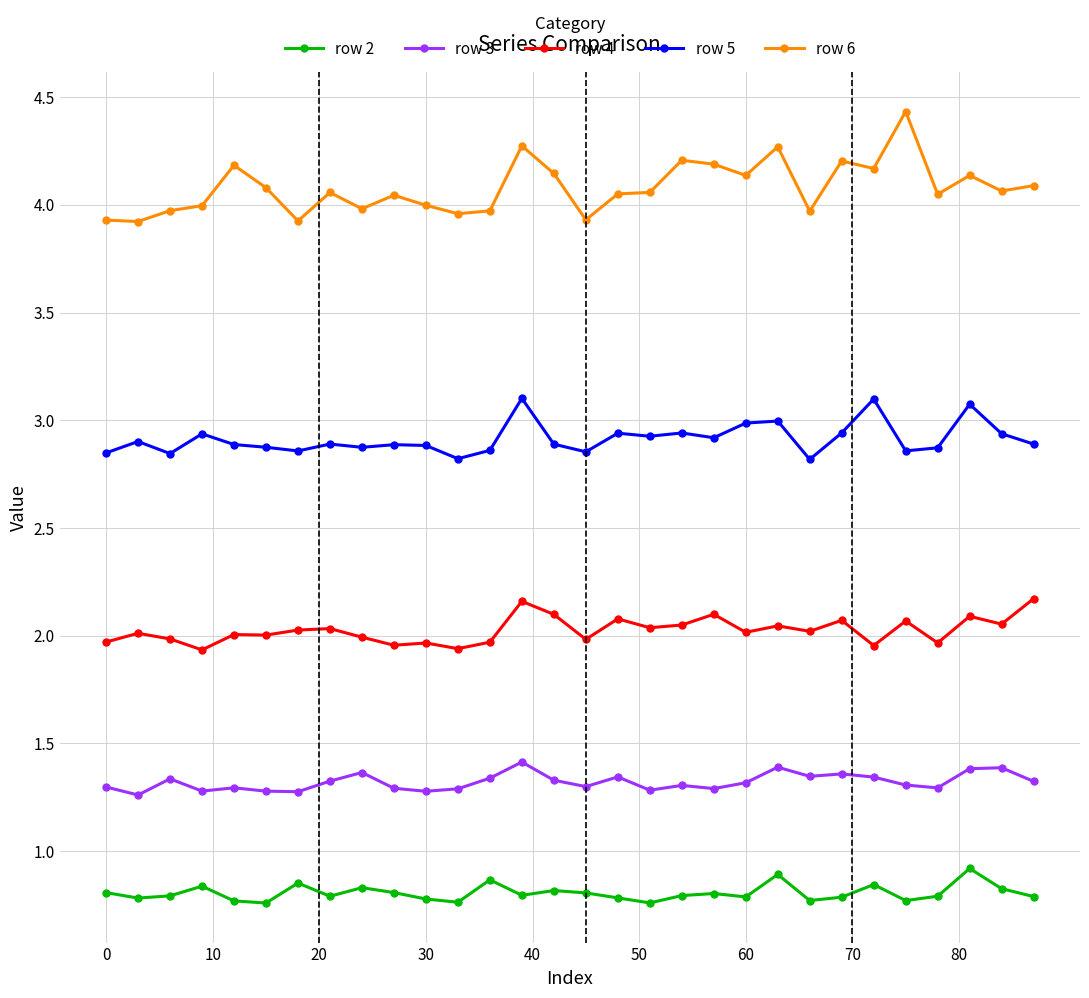

Count the number of data series in this chart.

5